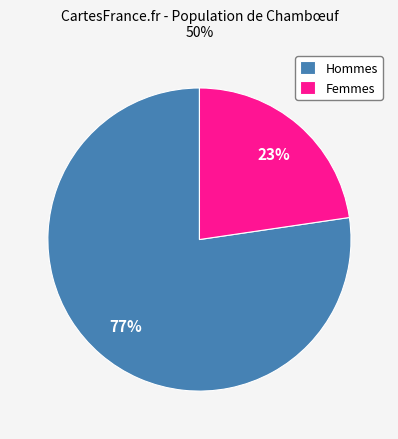

Rank the categories by value from lowest to highest.

Femmes, Hommes